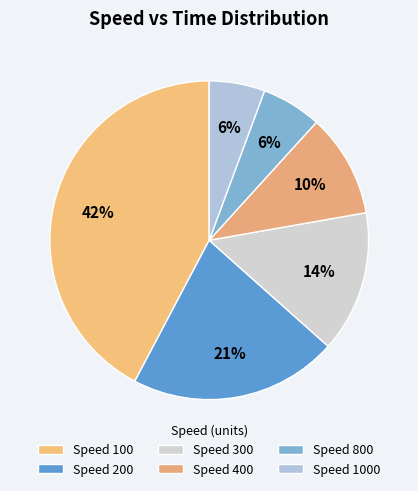

How many segments does this pie chart have?

6